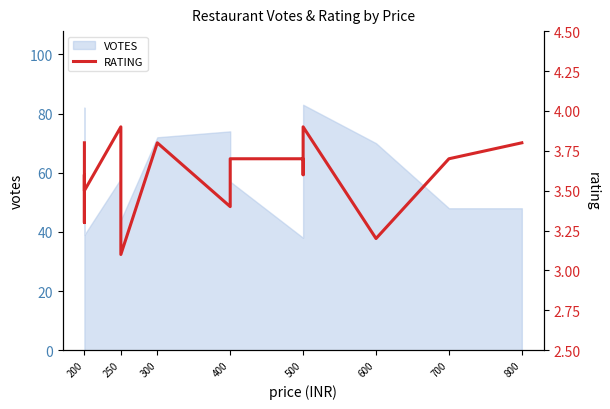

What is the minimum value shown in the chart?

3.1